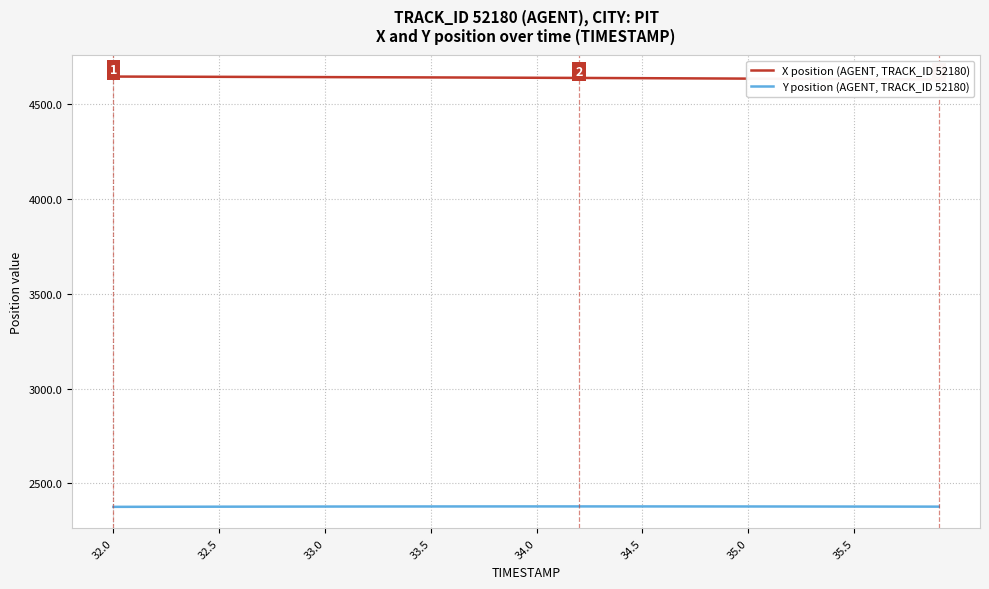

What is the label of the 16th point from the left?

33.5